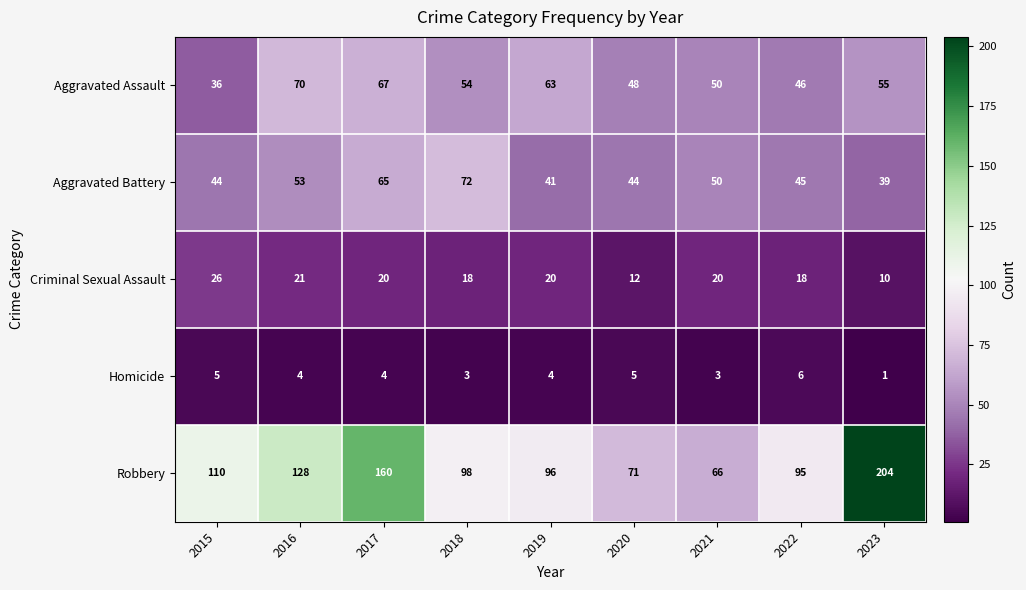

Which series has the largest total across all categories?

Robbery